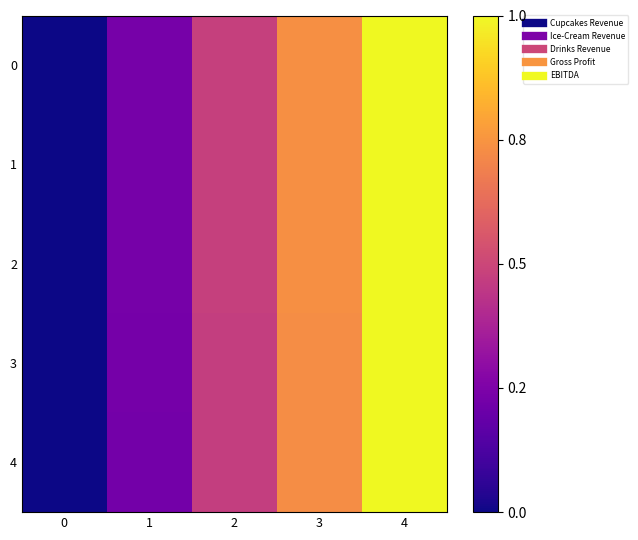

Between 1 and 4, which is larger?

4